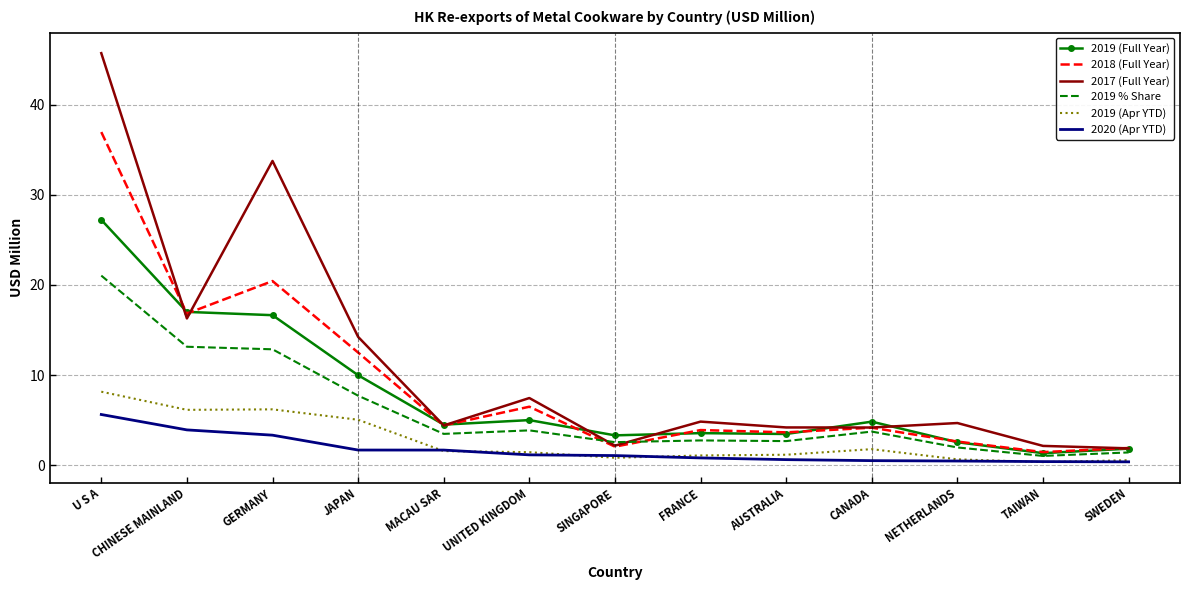

Where does the 2020 (Apr YTD) series first go above 1?

U S A